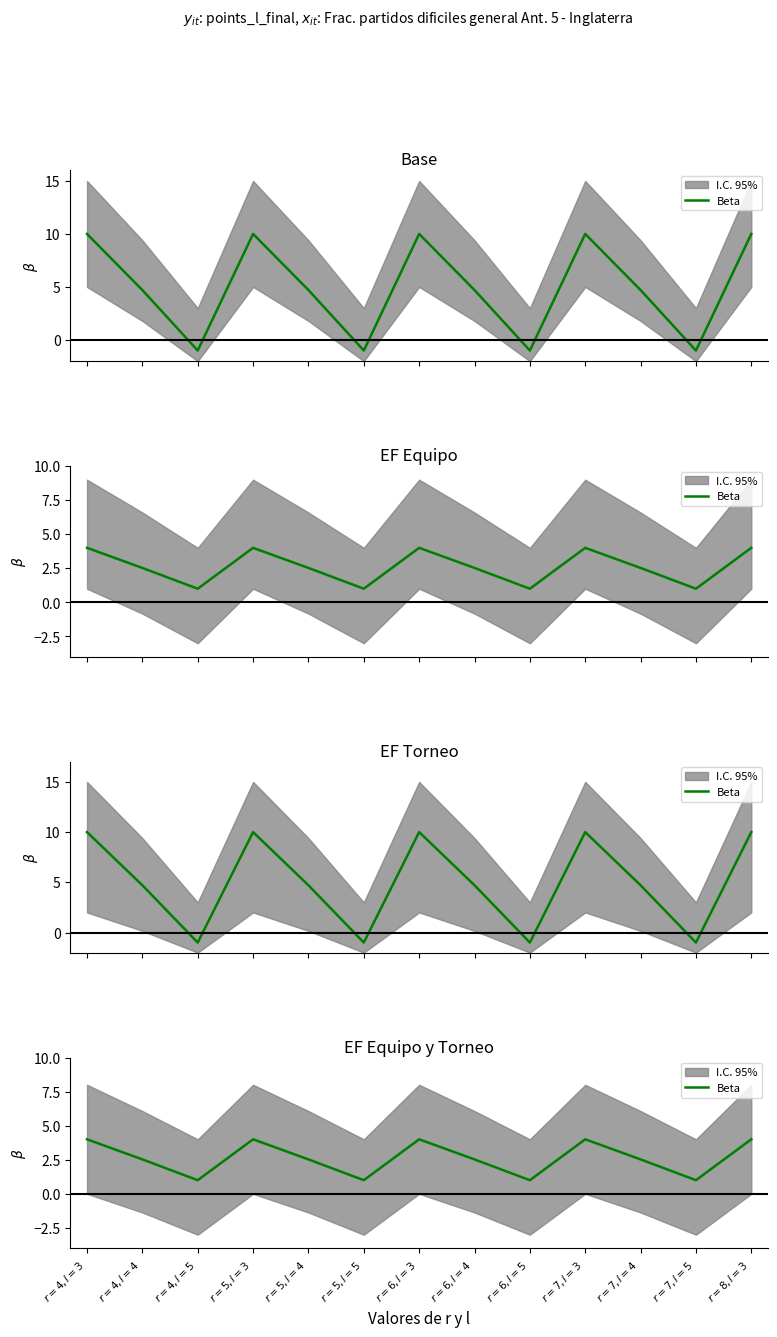

What is the difference between the maximum and second lowest values?

3.0